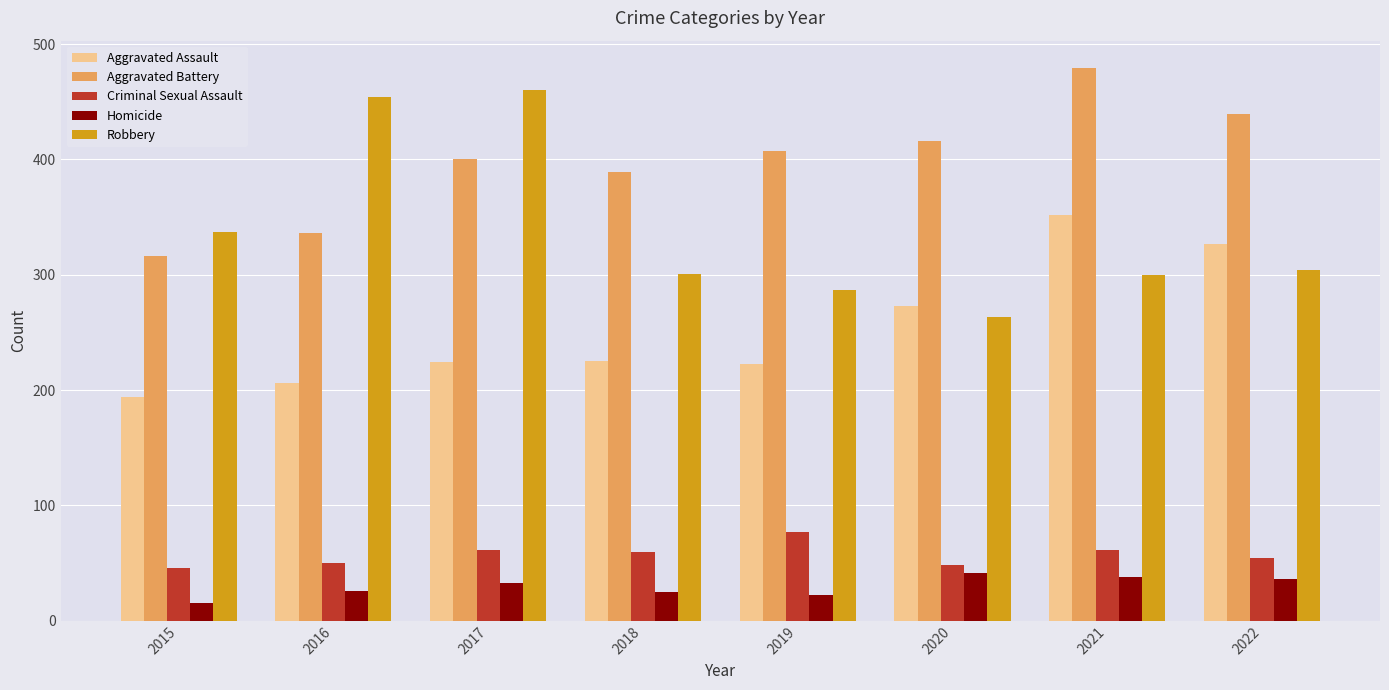

At which label does Criminal Sexual Assault first exceed 60?

2017